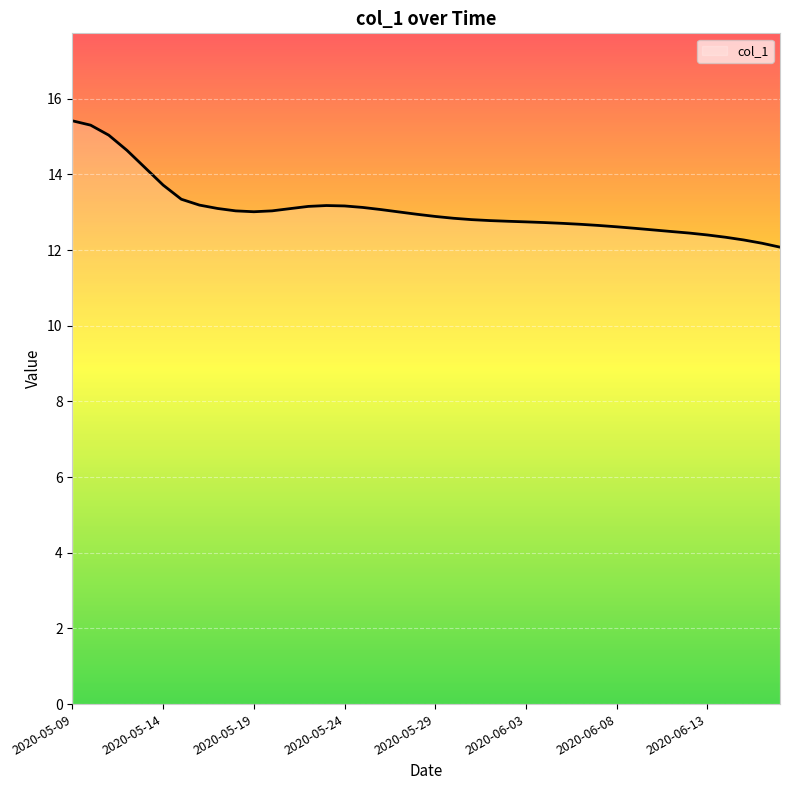

What is the difference between the maximum and minimum values?

3.3